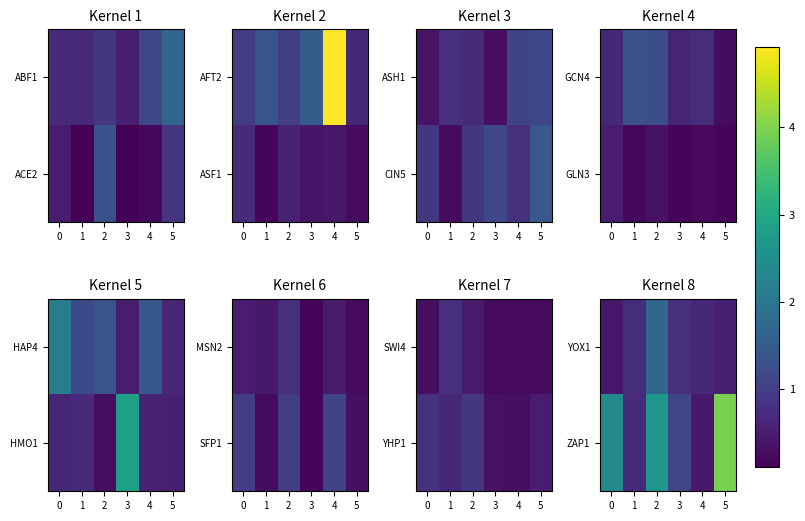

The YOX1 series shows 1.1 at 1. True or false?

False